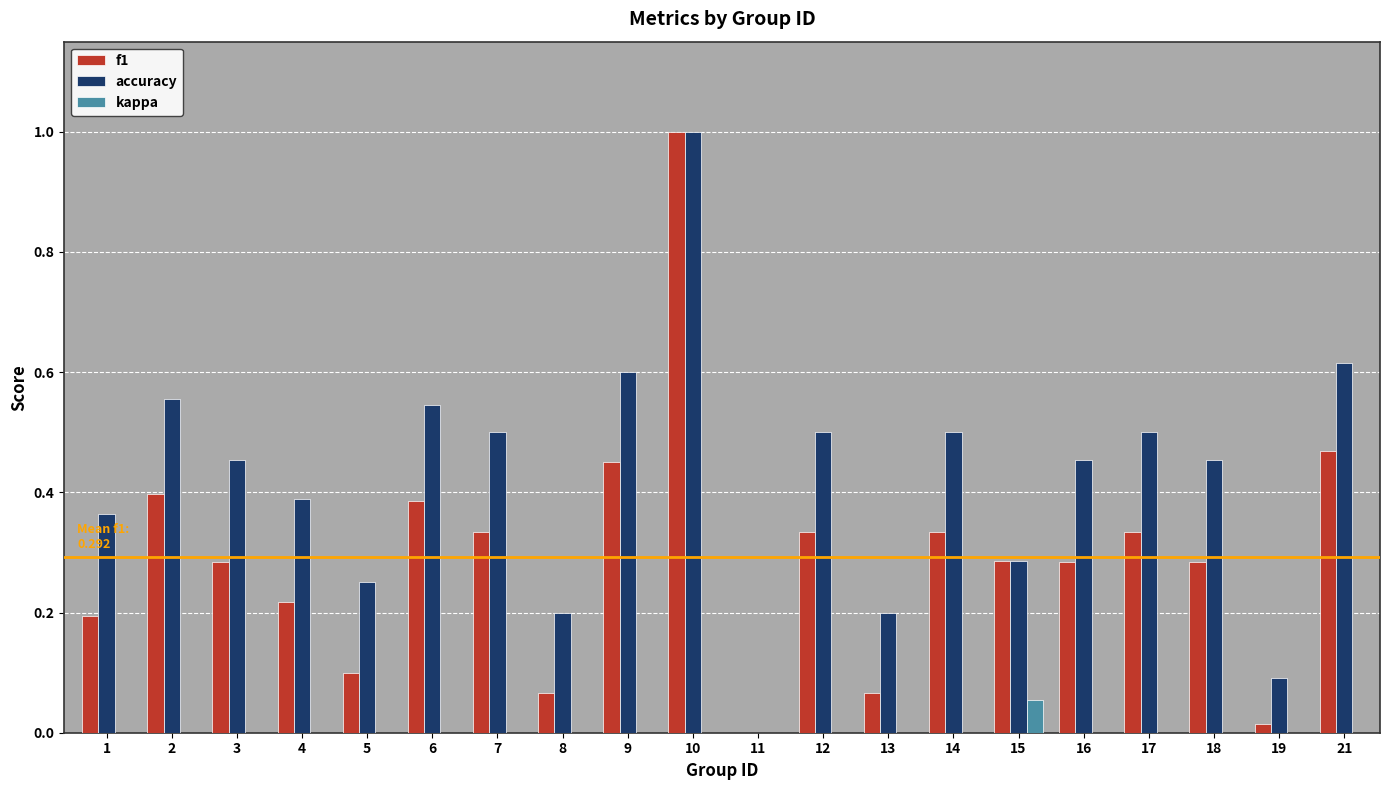

Is the value of accuracy at 7 greater than the value of f1 at 9?

Yes